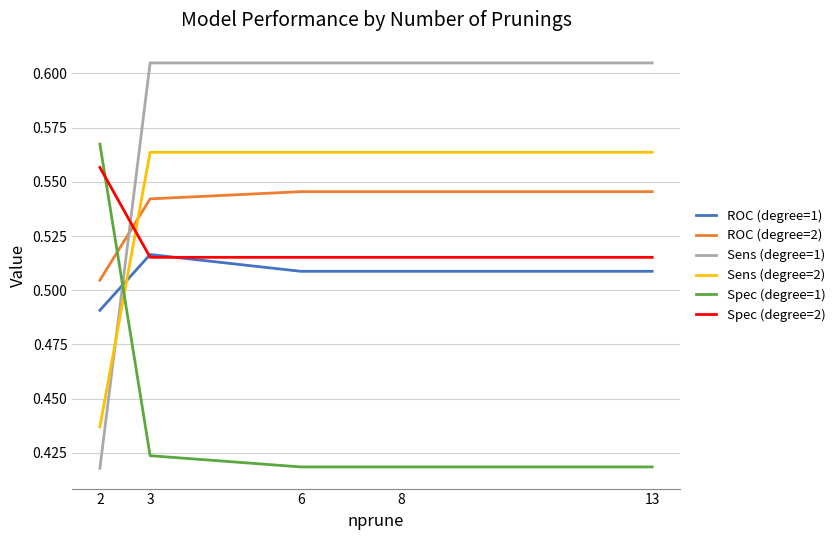

Rank the series at 2 from lowest to highest value.

Sens (degree=1), Sens (degree=2), ROC (degree=1), ROC (degree=2), Spec (degree=2), Spec (degree=1)